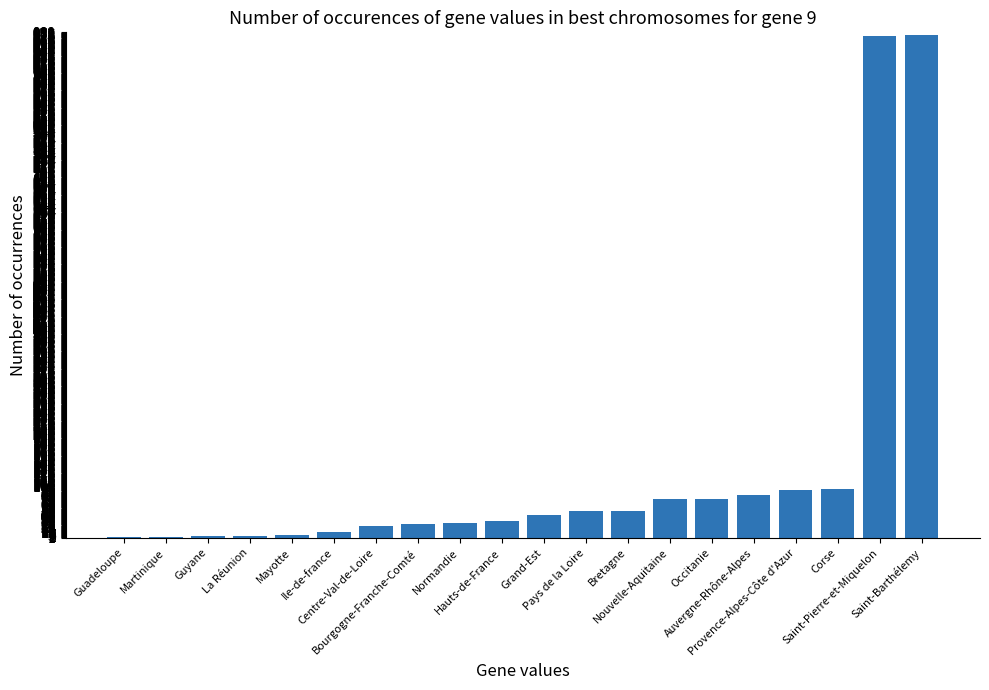

What is the sum of all values?

2661